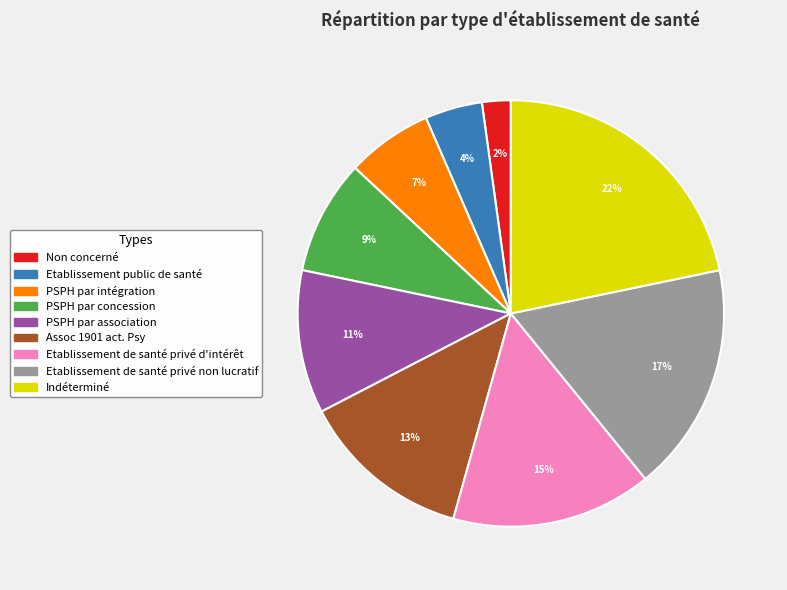

To the nearest percent, what is the difference between the Non concerné and PSPH par association slice percentages?

9%